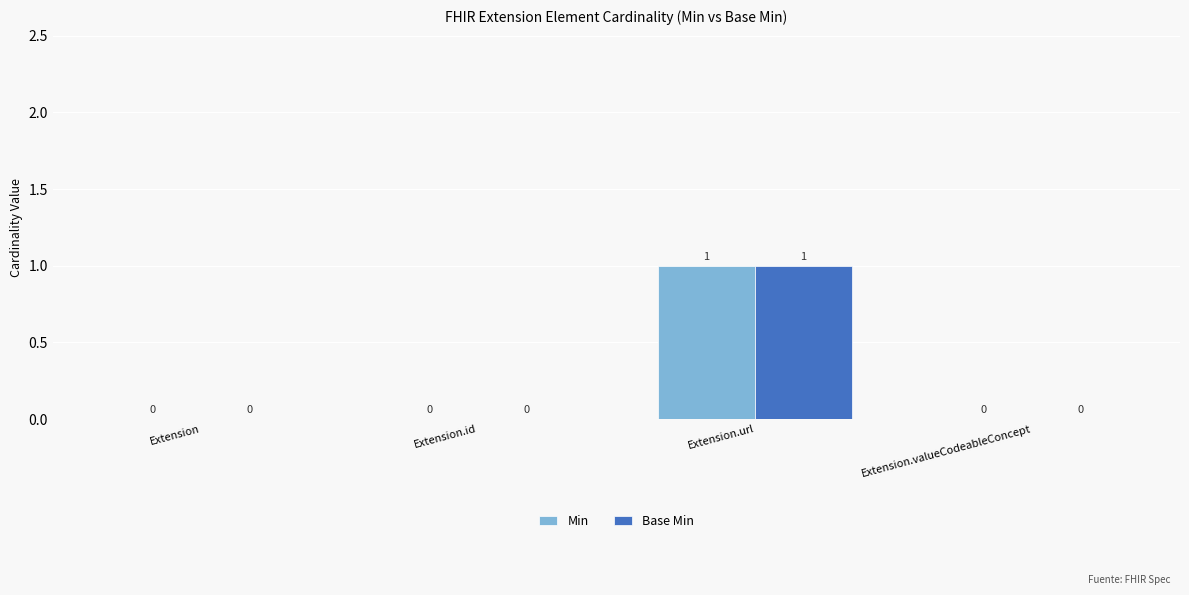

Reading left to right, transcribe all the data shown in this chart.

Min: 0	0	1	0
Base Min: 0	0	1	0